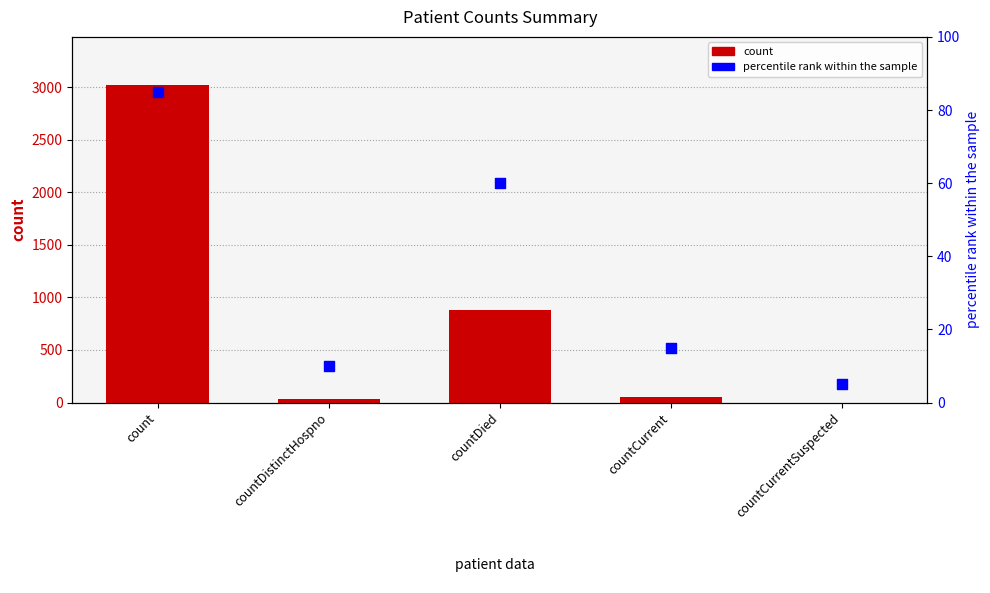

Which series contains the highest Y value?

count